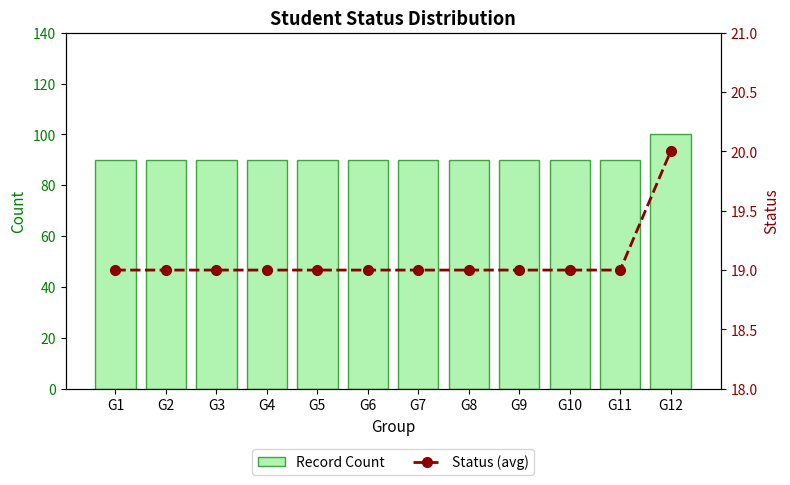

Between G6 and G8, which is larger?

G6